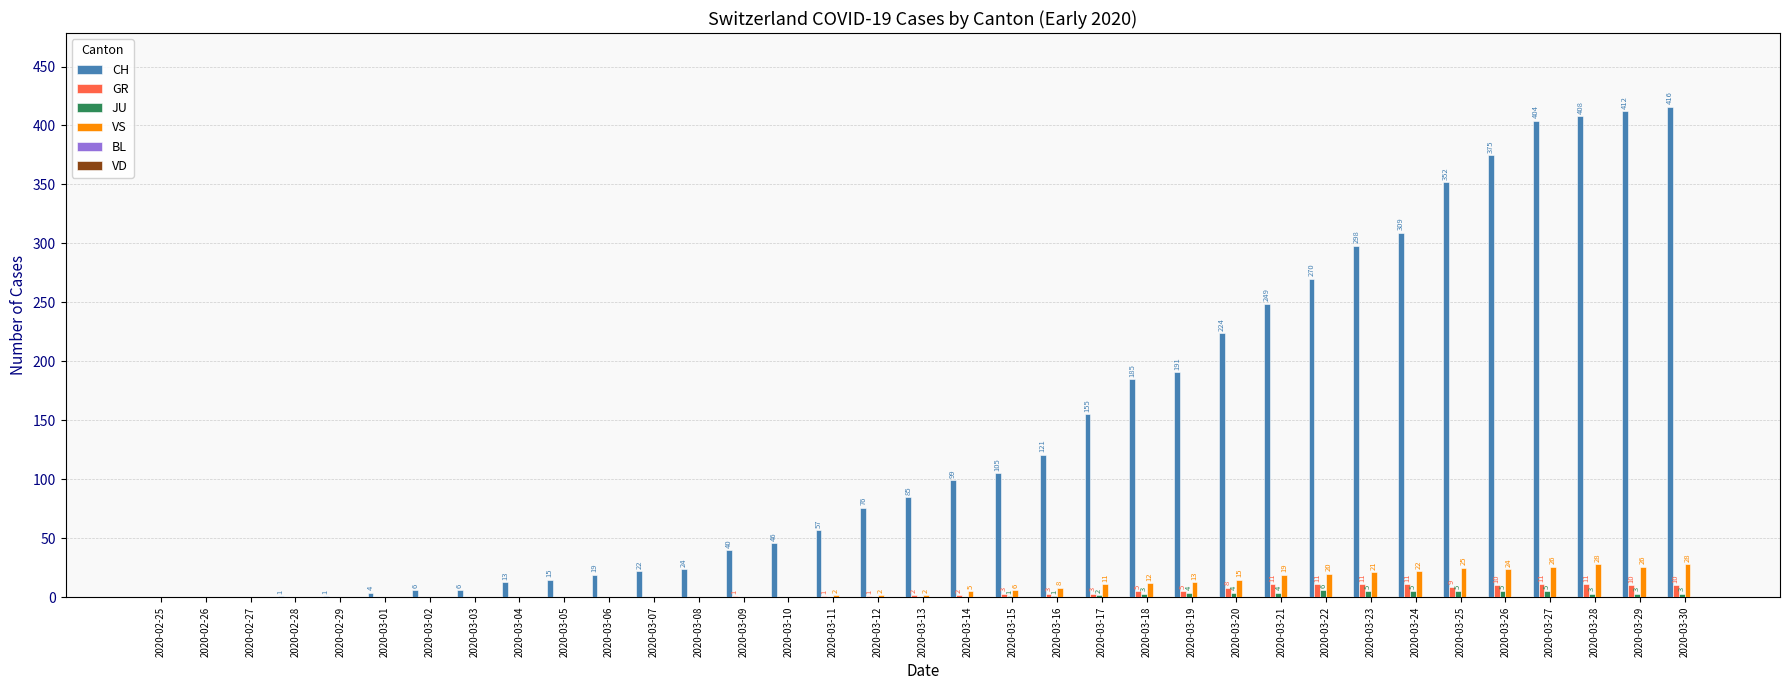

What value does the VS series have at 2020-03-23, to the nearest 5?

20